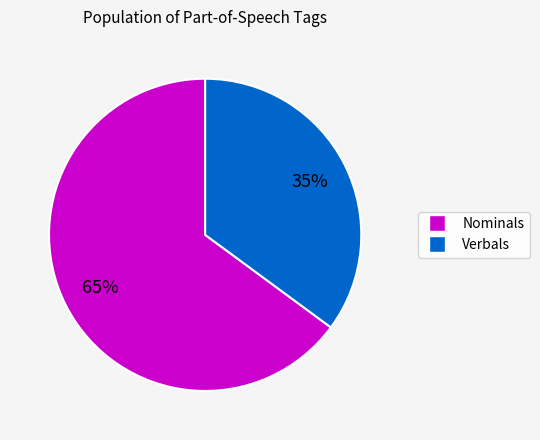

To the nearest percent, what is the difference between the largest and smallest slice percentages?

30%